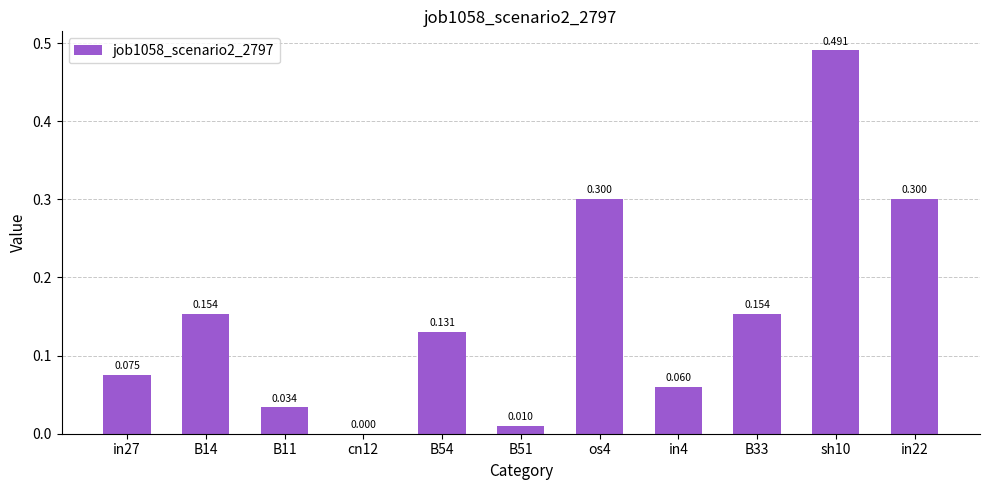

Count the number of categories in the chart.

11